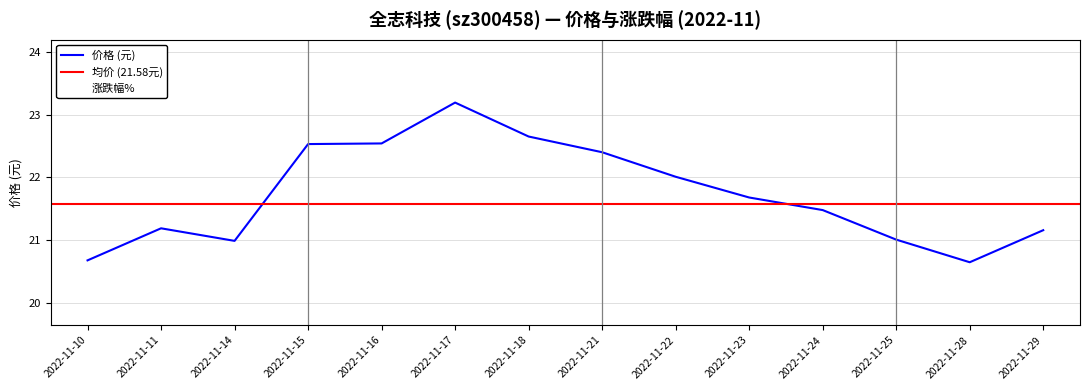

Is this an area chart (filled region under the line)?

No